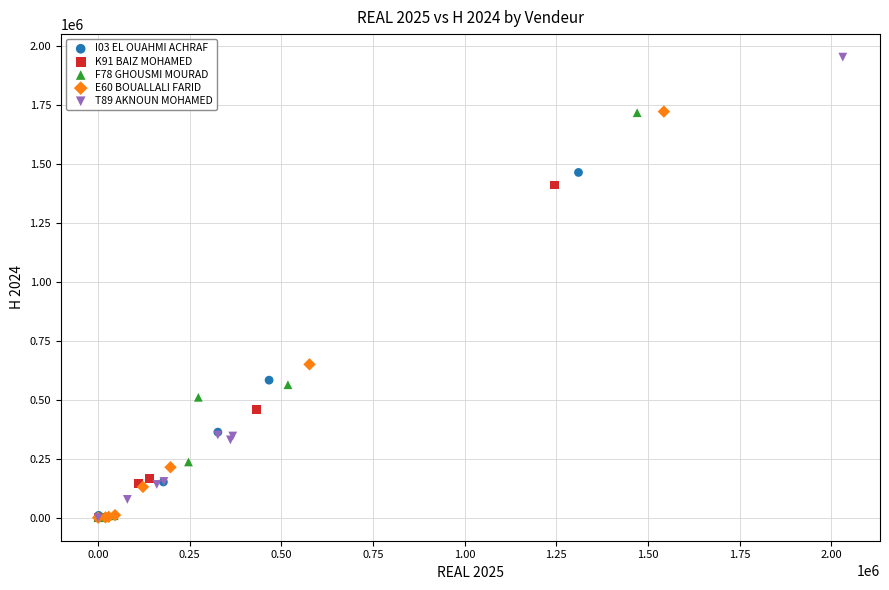

Which series has the largest Y range (max minus min)?

T89 AKNOUN MOHAMED